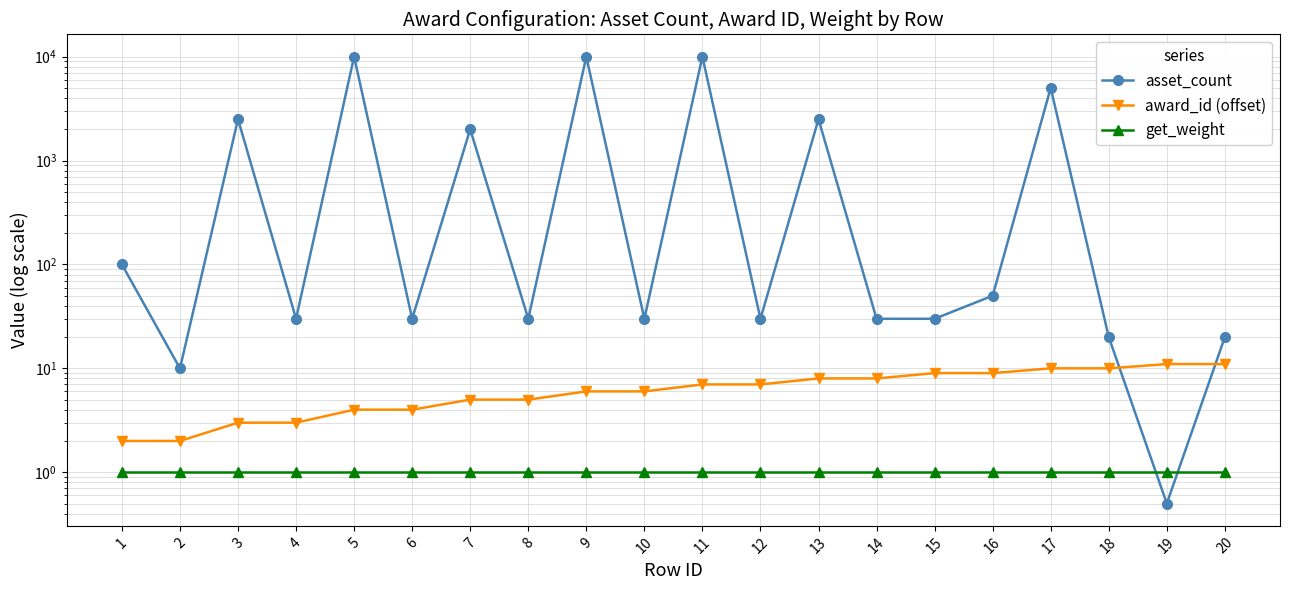

At which label is get_weight closest to 1?

1